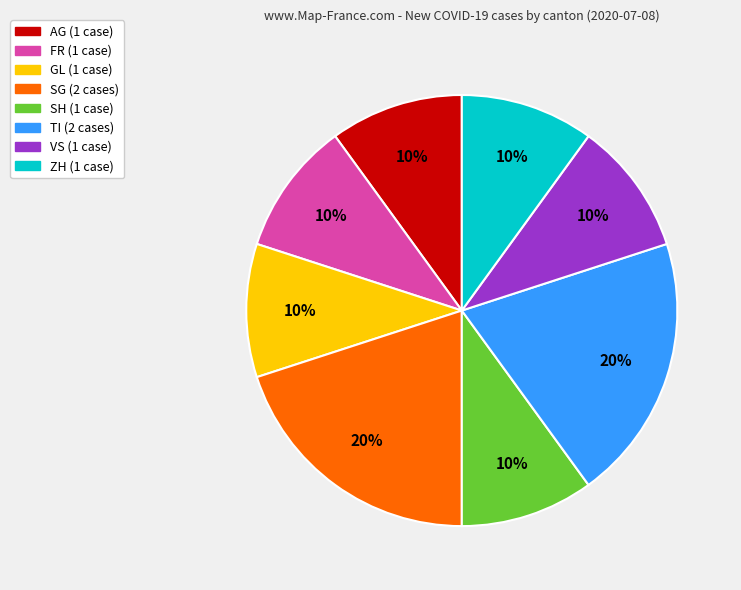

To the nearest percent, what is the difference between the largest and smallest slice percentages?

10%